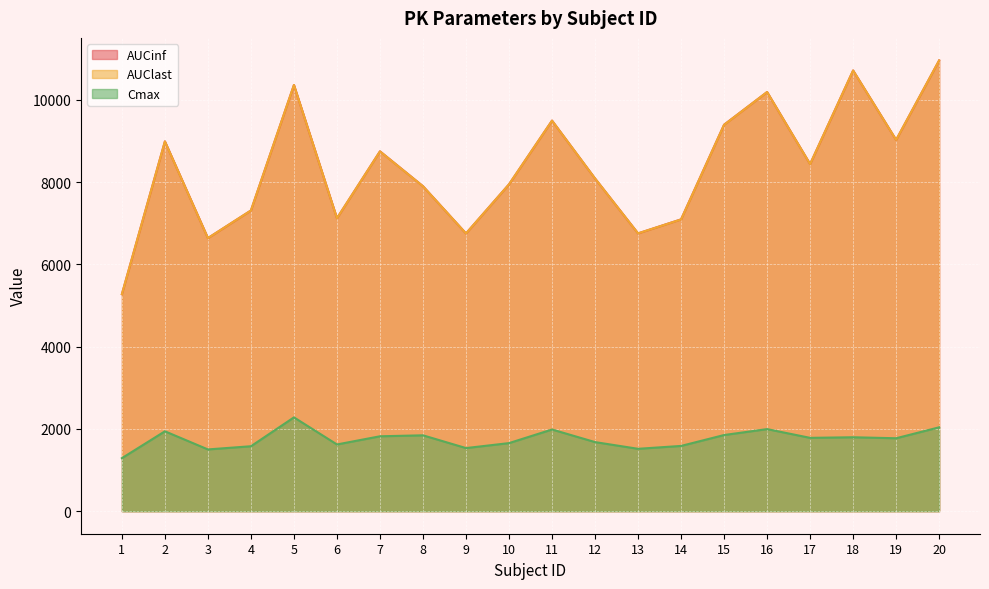

What is the difference between the maximum and minimum values in the Cmax series?

991.1